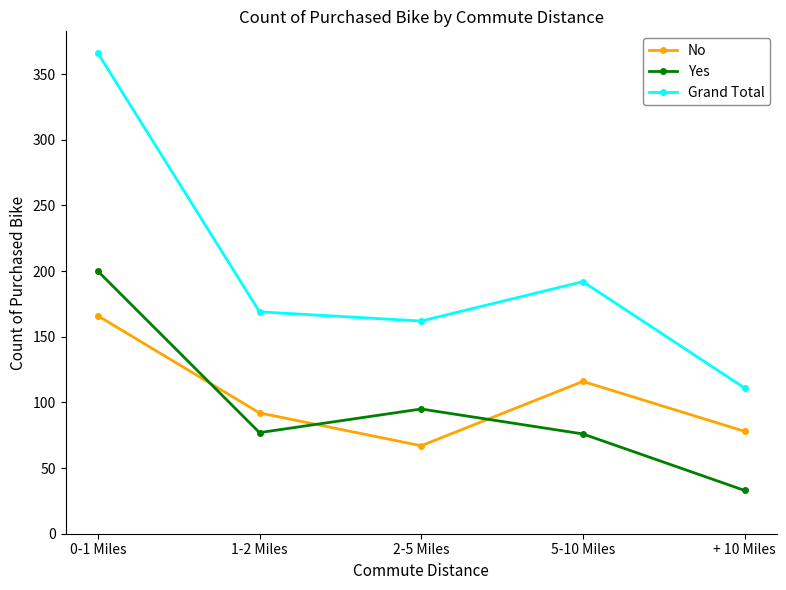

Does the chart display data point markers on the line(s)?

Yes